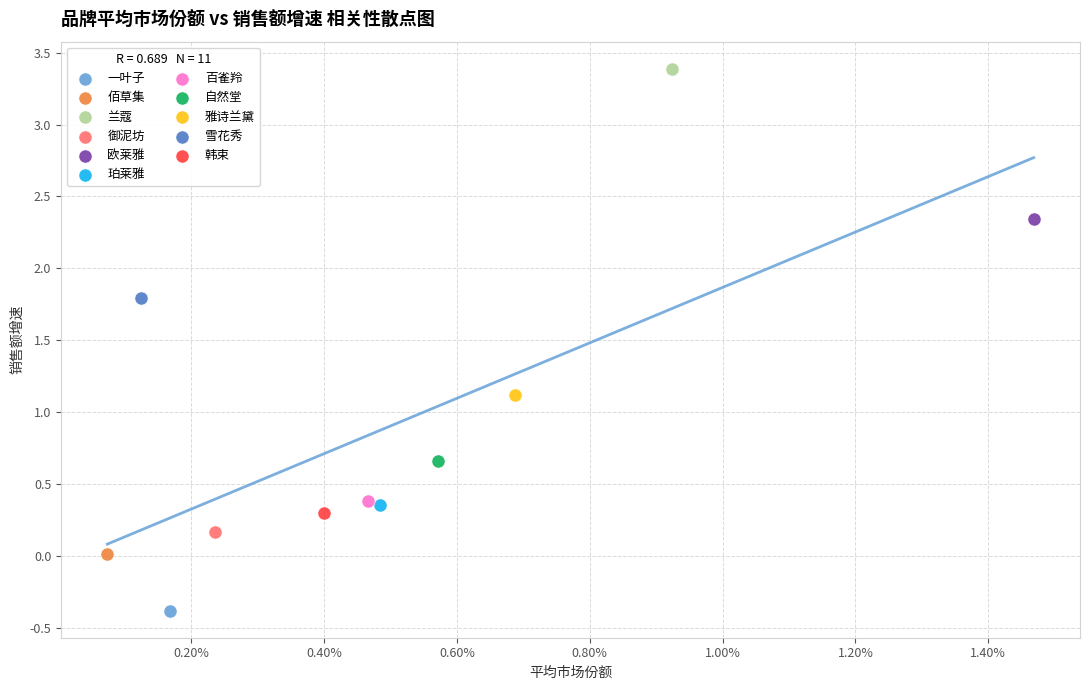

What are all the series names shown in the legend?

一叶子, 佰草集, 兰蔻, 御泥坊, 欧莱雅, 珀莱雅, 百雀羚, 自然堂, 雅诗兰黛, 雪花秀, 韩束